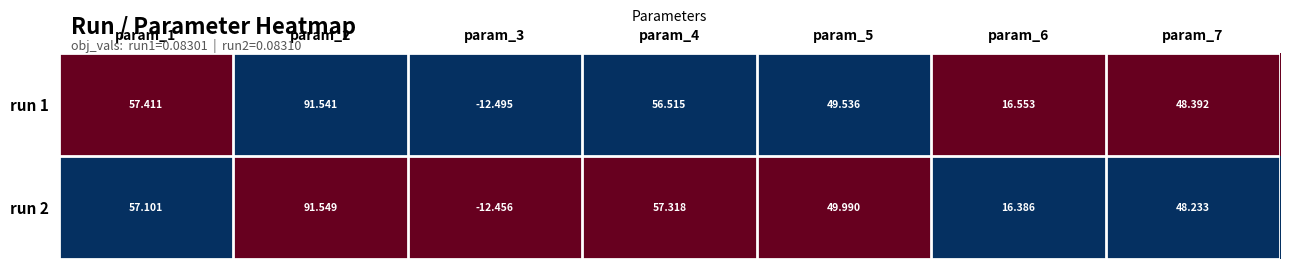

How many categories are shown in the chart?

7